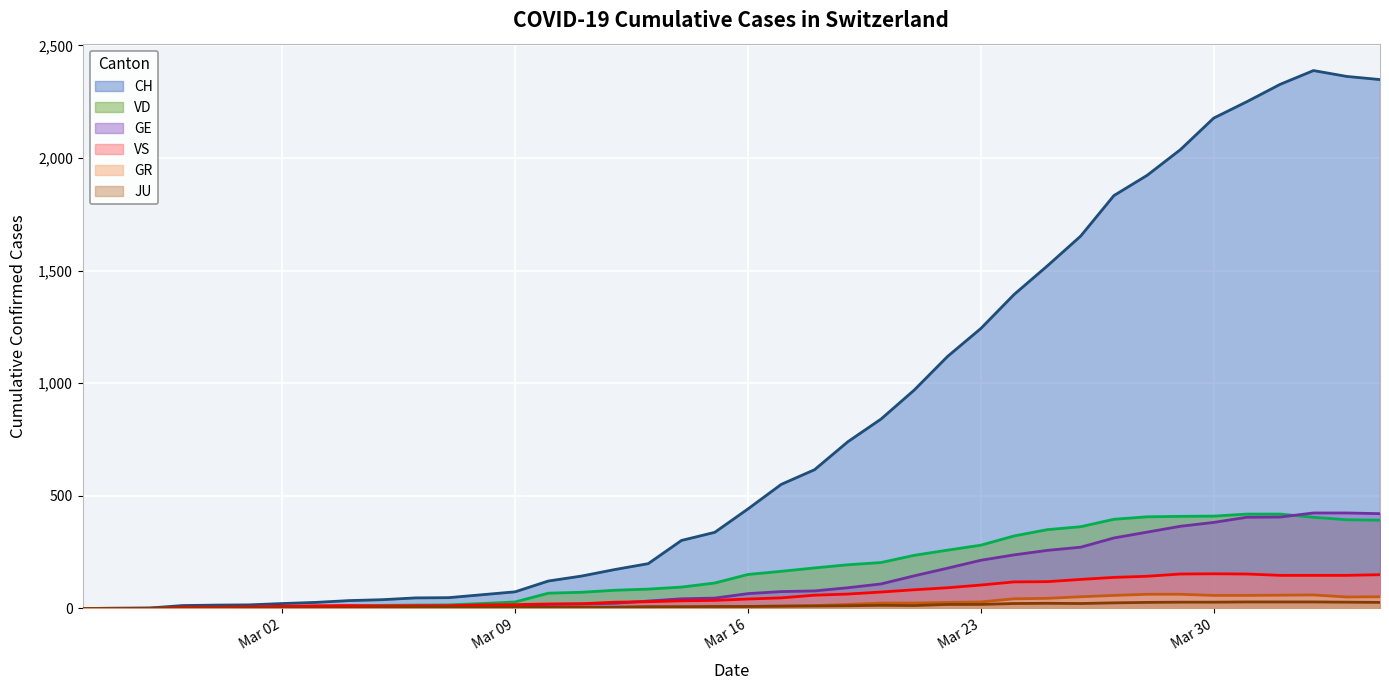

What are all the series names shown in the legend?

CH, VD, GE, VS, GR, JU